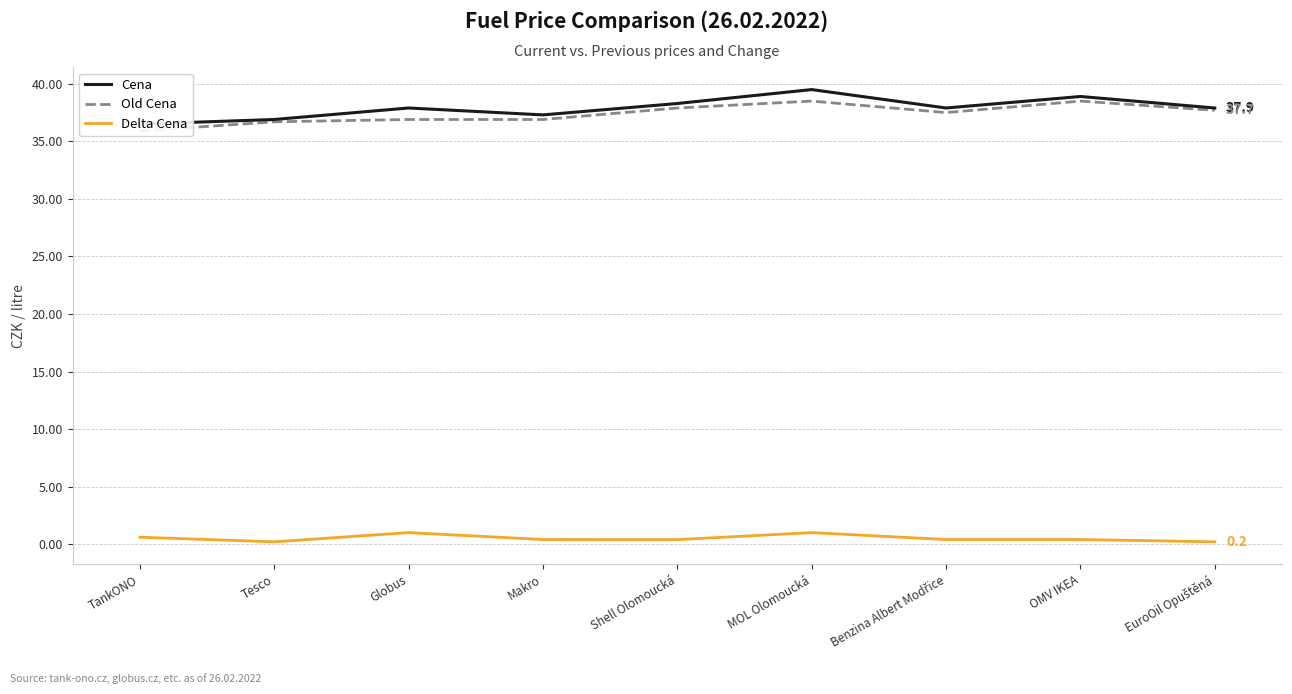

What is the smallest value displayed?

0.2